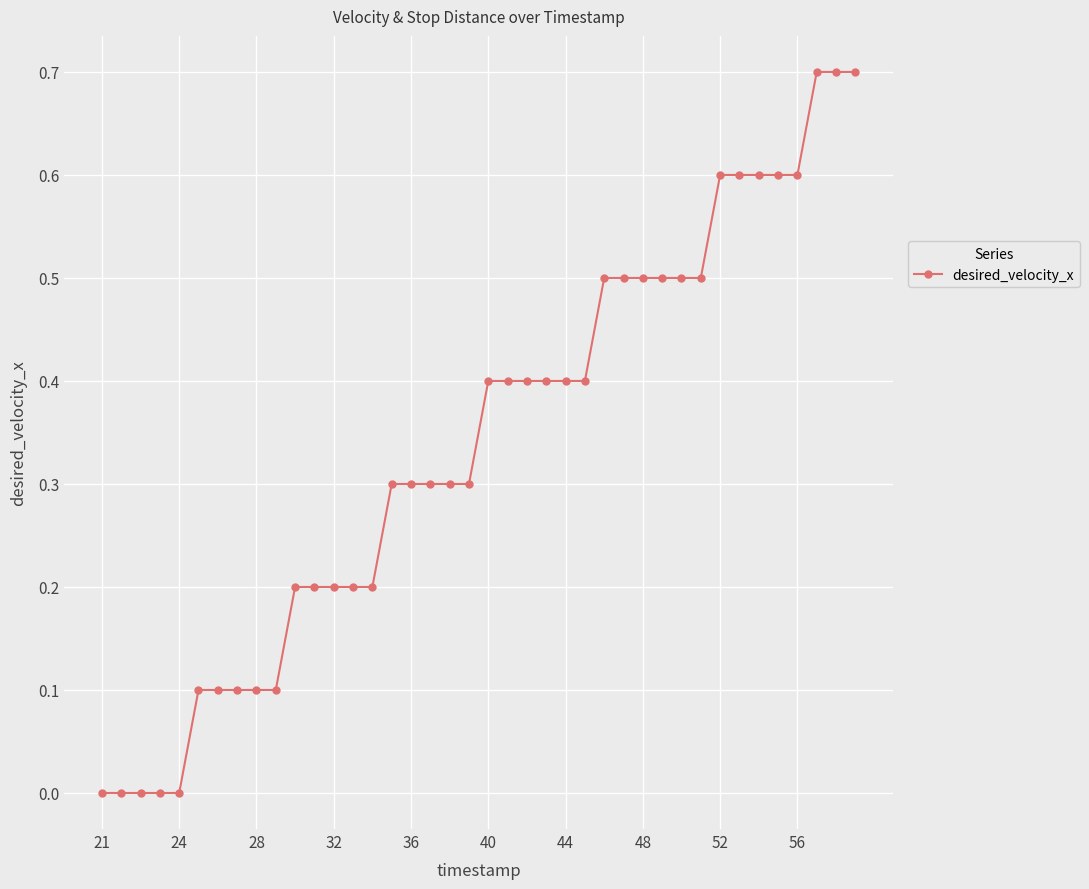

What is the difference between the maximum and second lowest values?

0.7